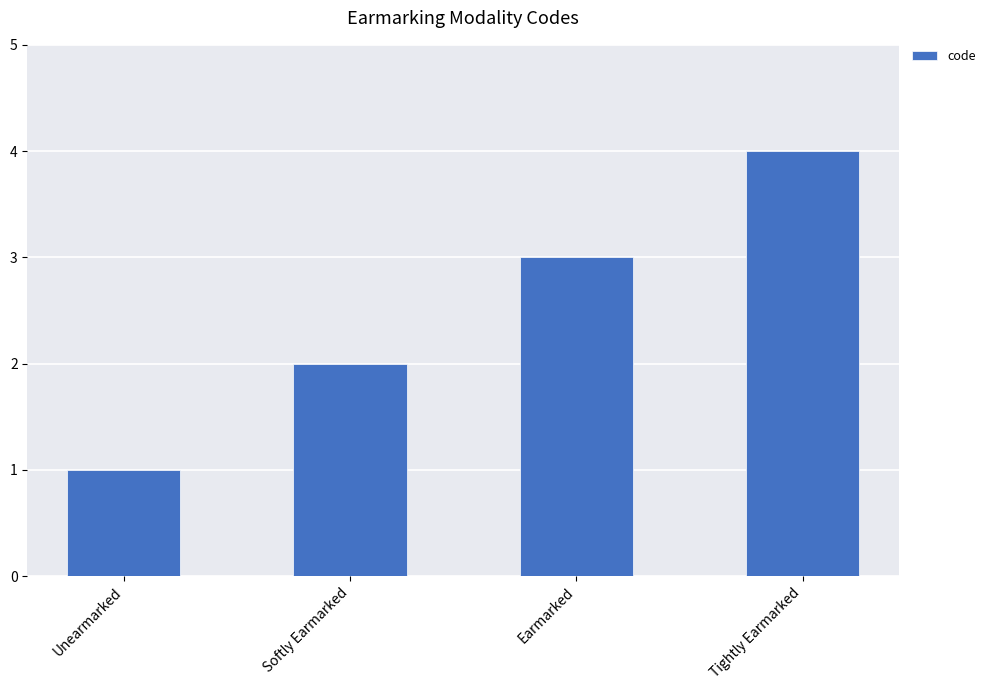

Which category has the lowest value across all series?

Unearmarked